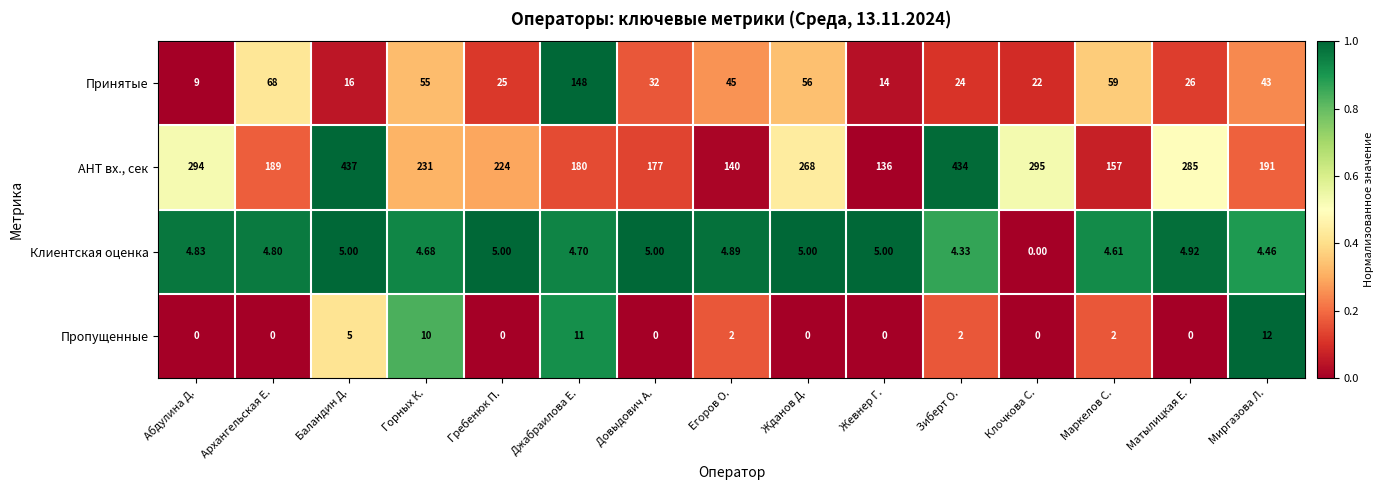

Which series has the largest total across all categories?

AHT вх., сек